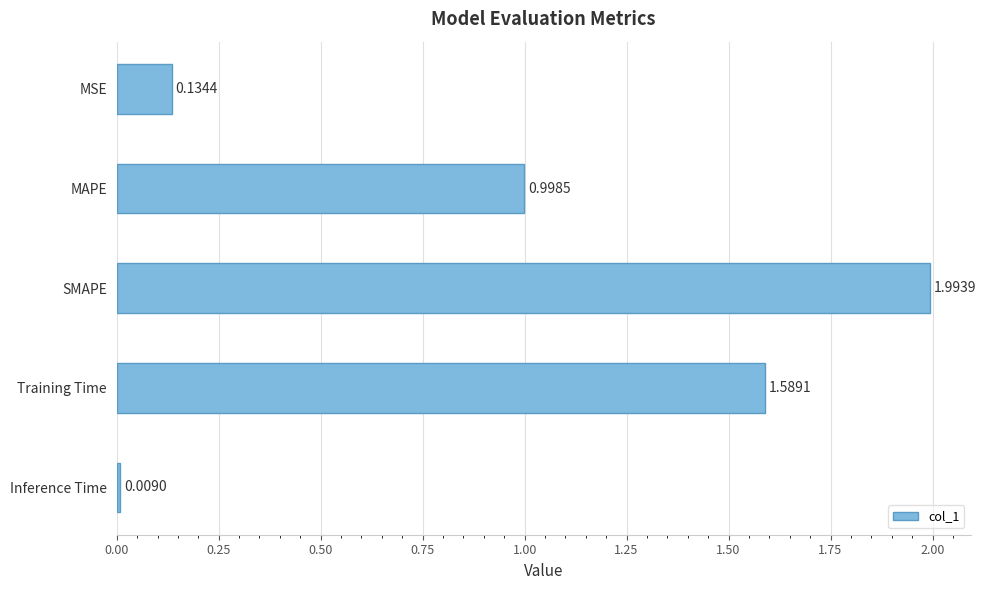

How many data points does each series have?

5